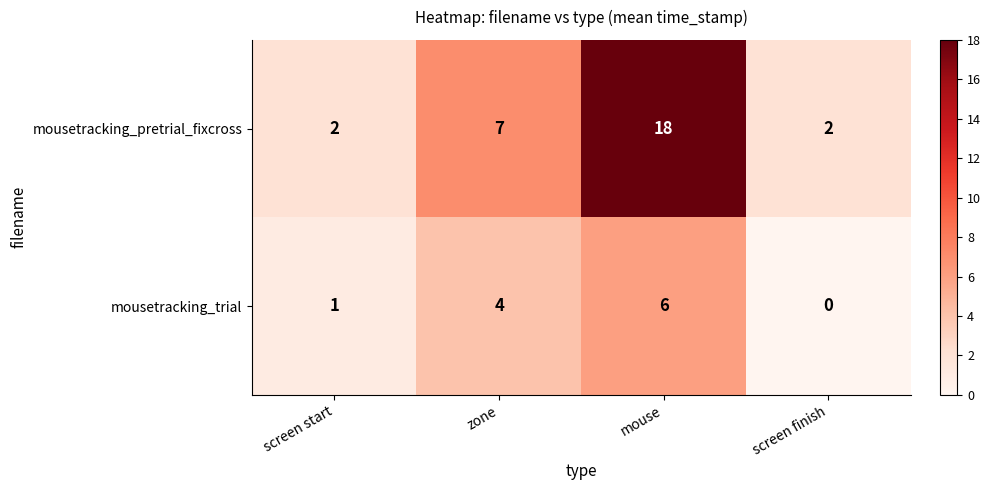

What is the sum of all mousetracking_pretrial_fixcross values?

29